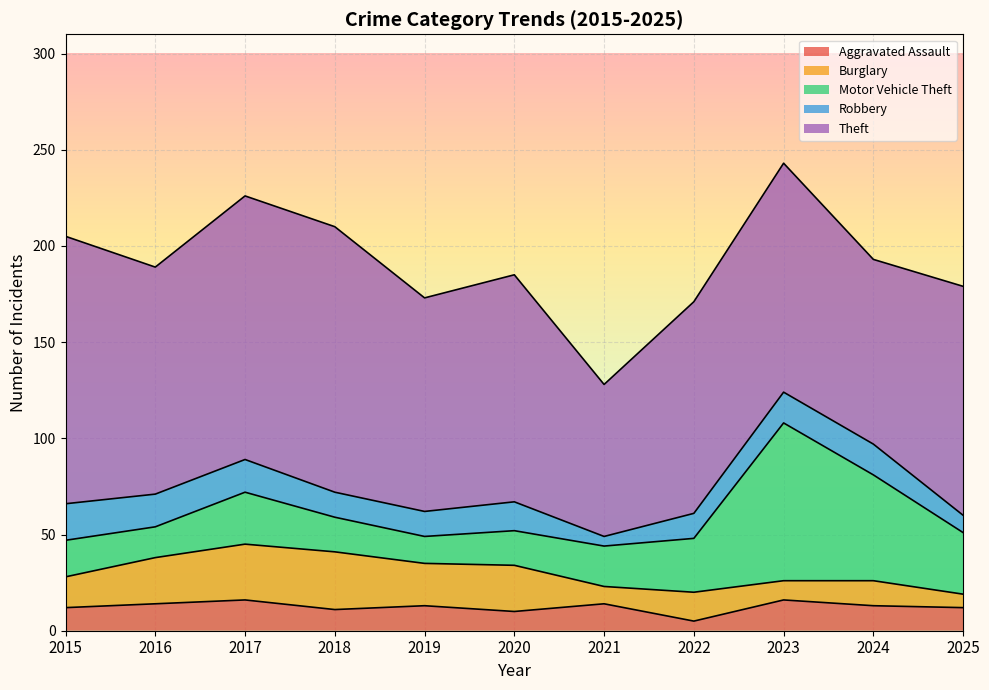

Does the chart display data point markers on the line(s)?

No